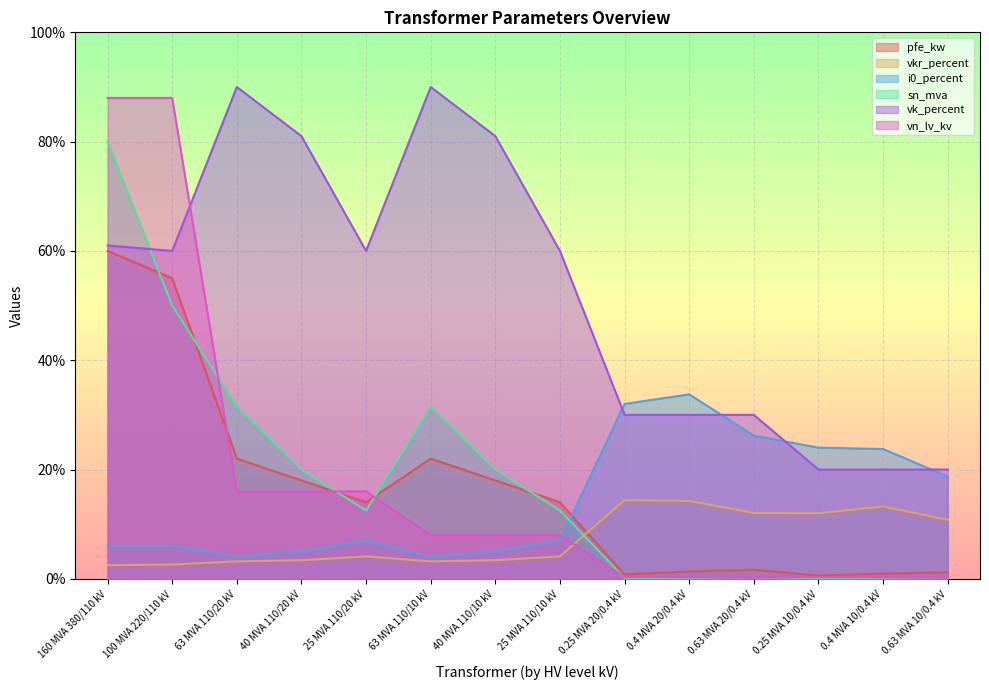

True or false: sn_mva and vk_percent cross at least once.

True